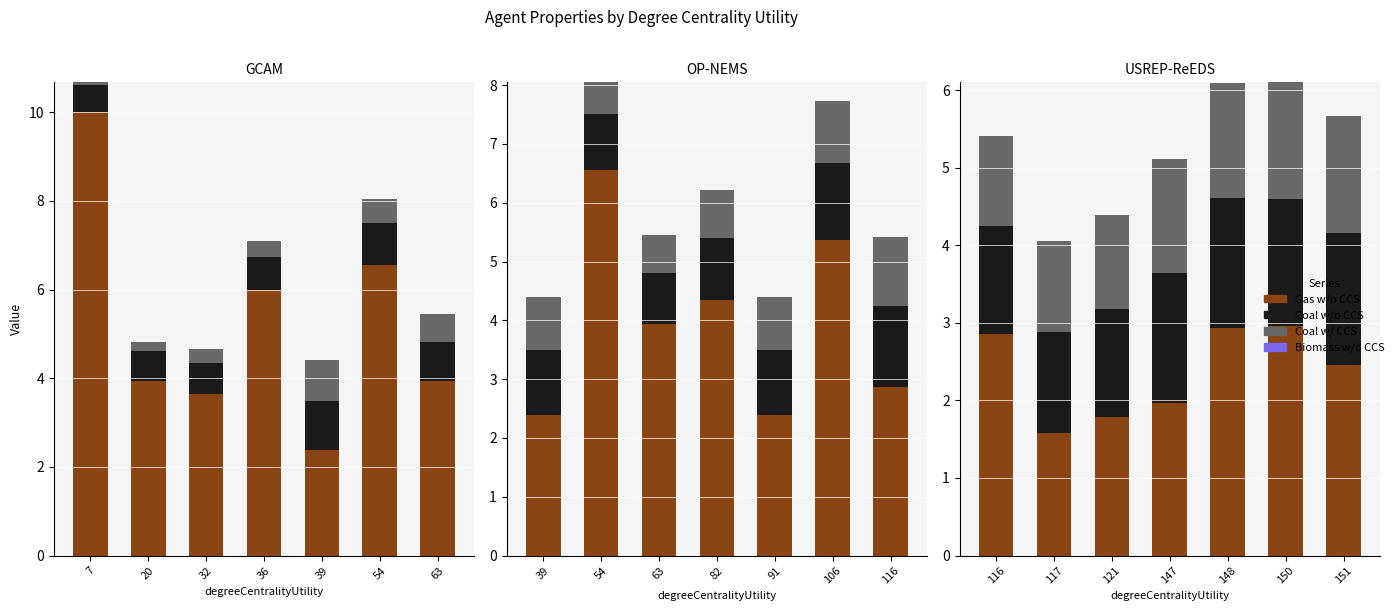

How many series are shown in this chart?

4